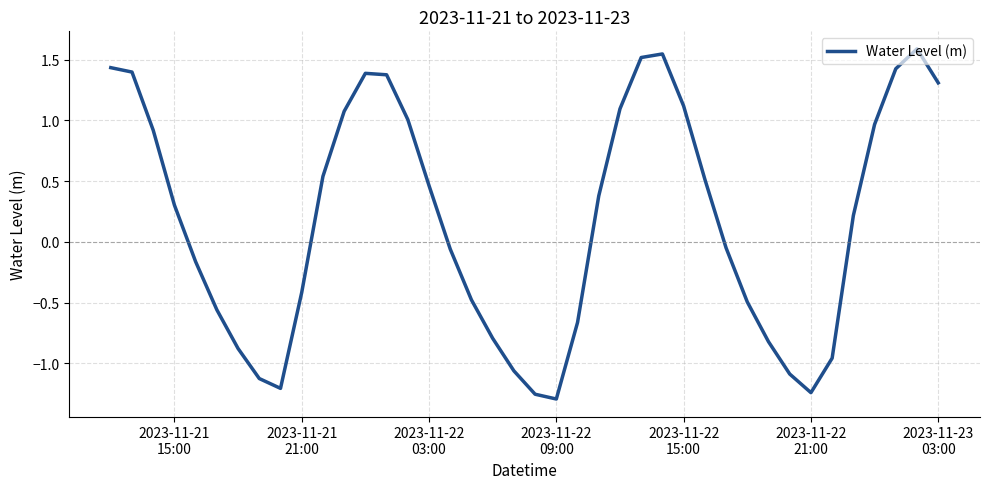

What is the average value?

0.2